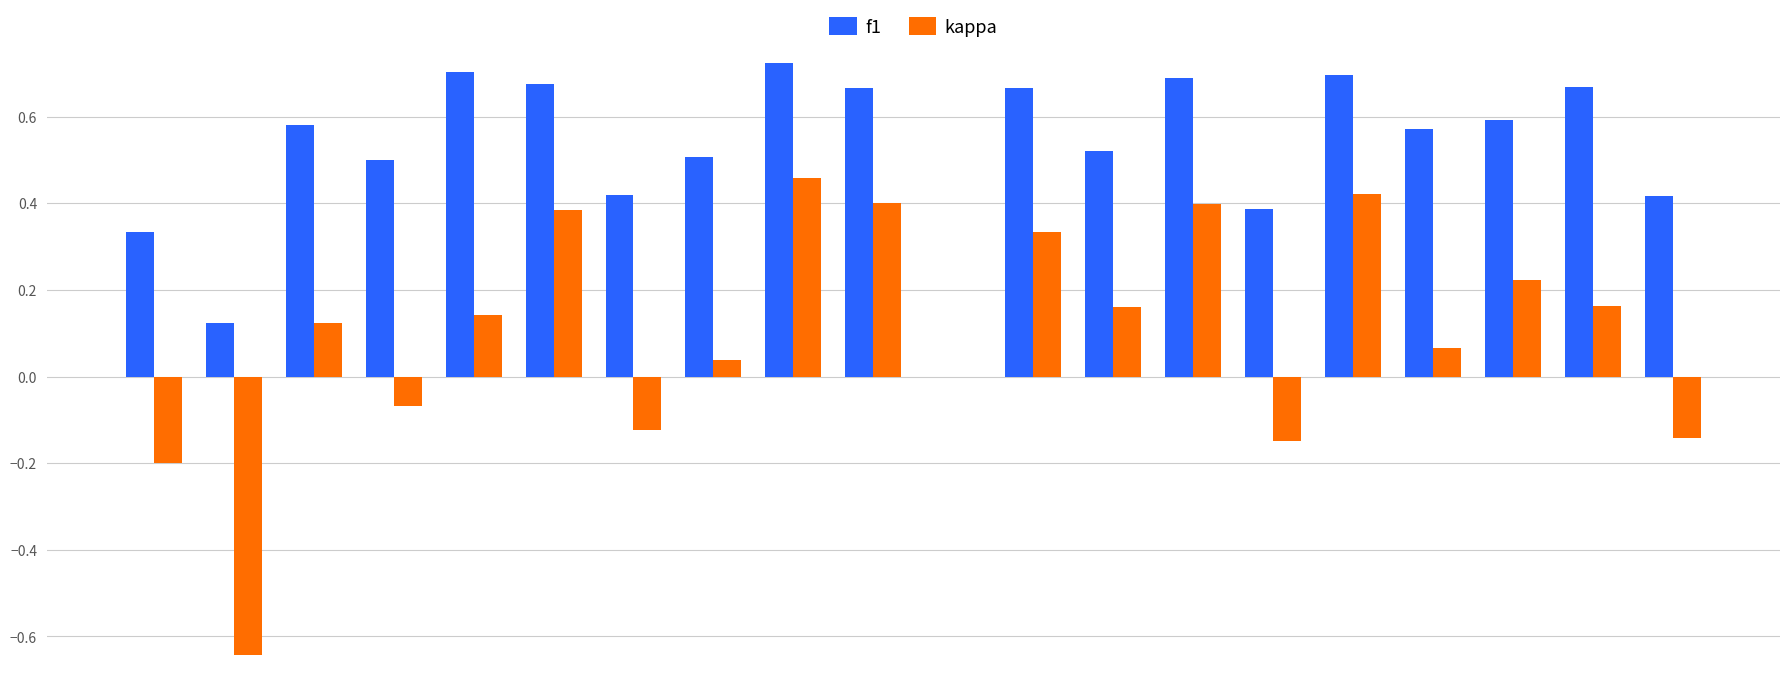

What is the smallest value displayed?

-0.6